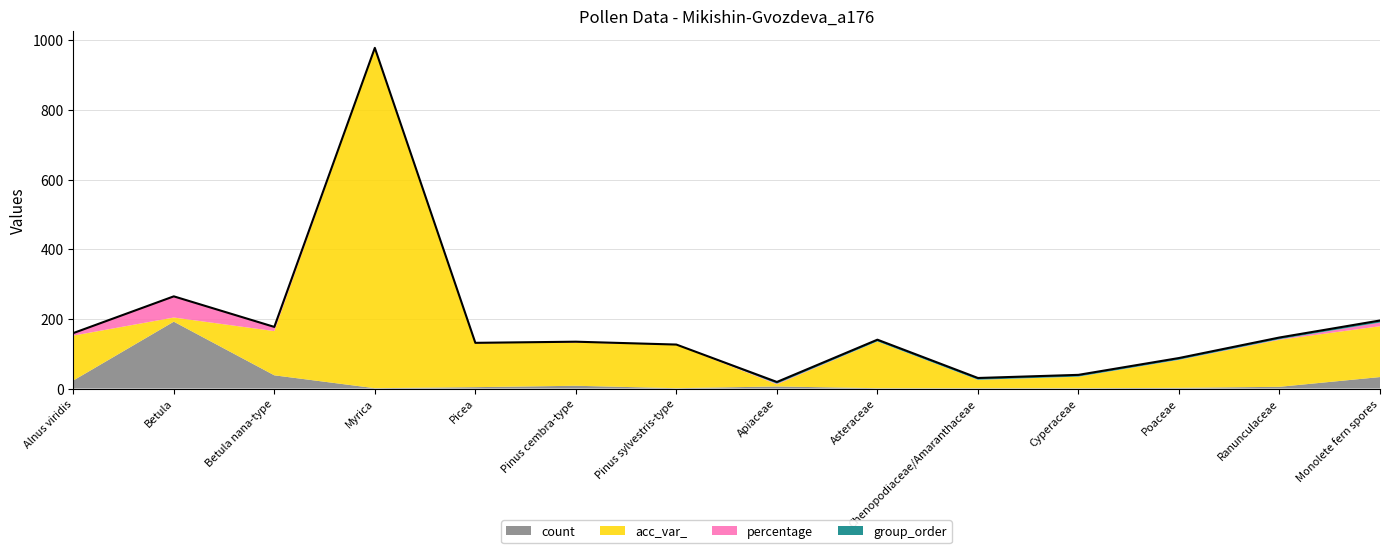

True or false: acc_var_ and group_order intersect in this chart.

False